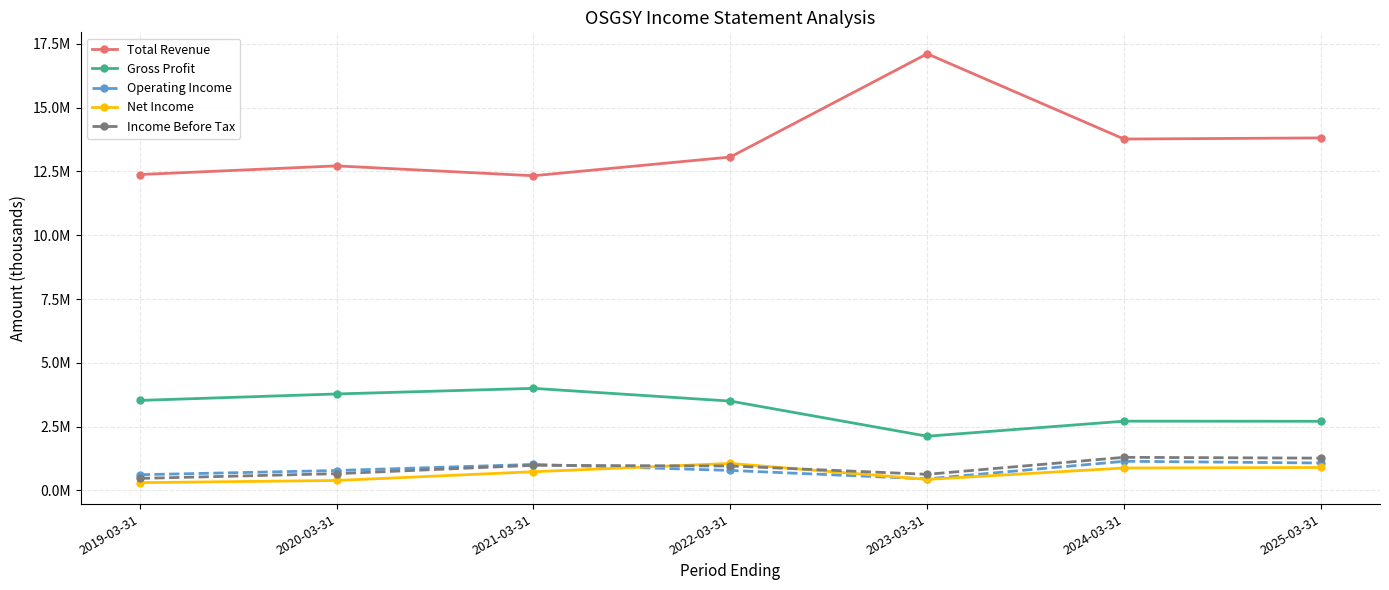

Between 2021-03-31 and 2024-03-31, which series saw the biggest shift?

Total Revenue